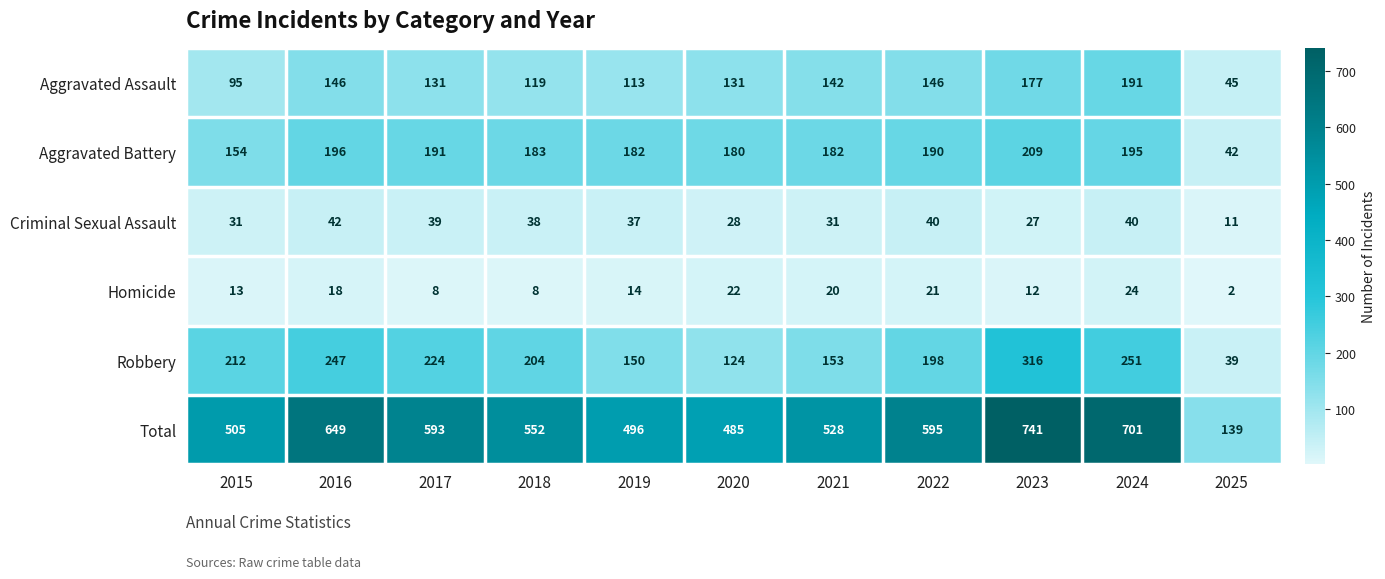

What is the sum of the Robbery values at 2020 and 2025?

163